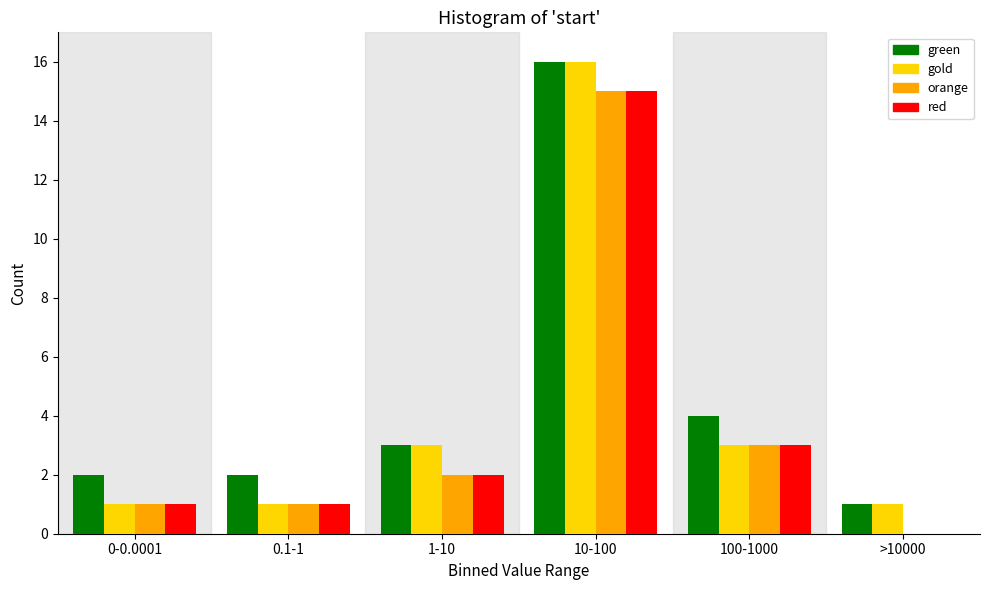

Reading right to left, transcribe all the data shown in this chart.

green: >10000=1	100-1000=4	10-100=16	1-10=3	0.1-1=2	0-0.0001=2
gold: >10000=1	100-1000=3	10-100=16	1-10=3	0.1-1=1	0-0.0001=1
orange: >10000=0	100-1000=3	10-100=15	1-10=2	0.1-1=1	0-0.0001=1
red: >10000=0	100-1000=3	10-100=15	1-10=2	0.1-1=1	0-0.0001=1